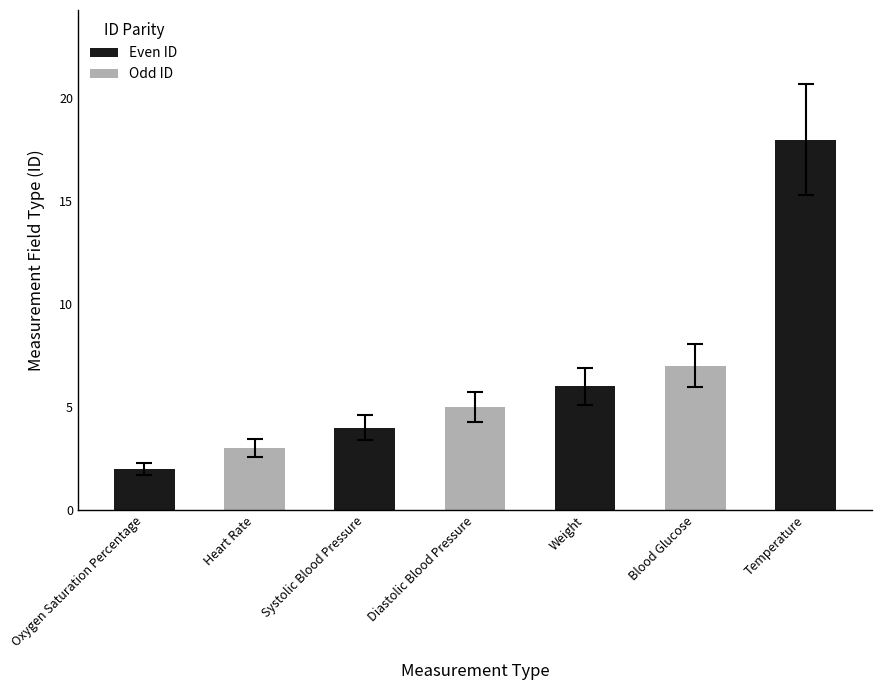

What is the value of the 7th bar from the left?

18